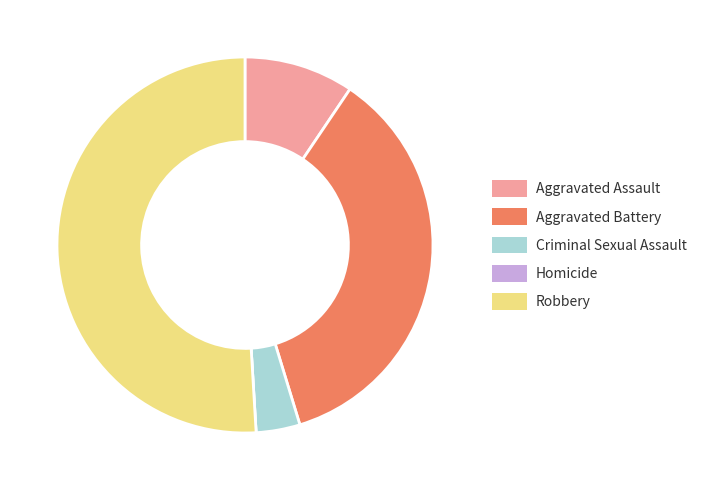

True or false: Criminal Sexual Assault accounts for 4% of the total.

True